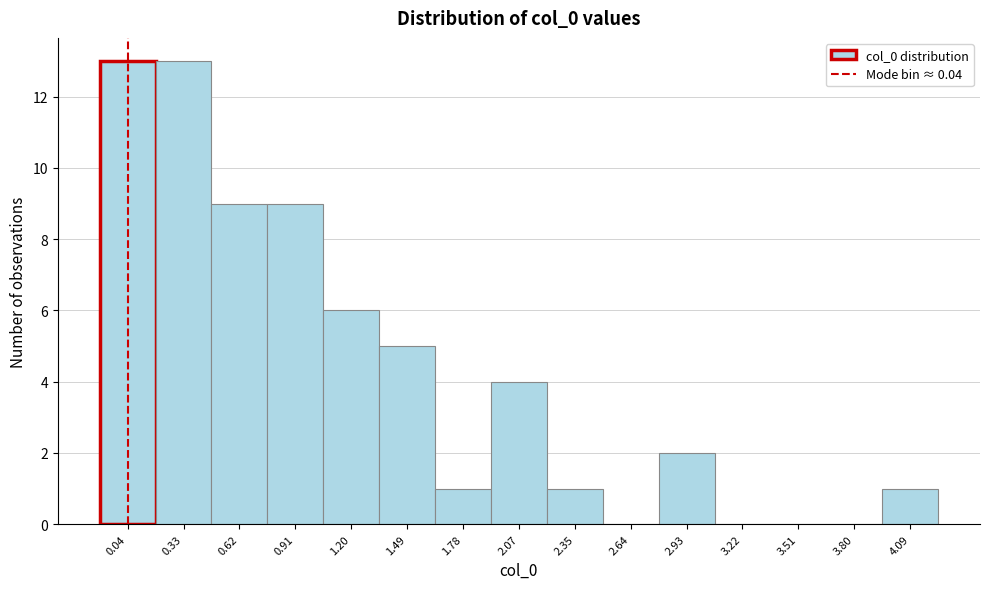

Reading left to right, list every bar in this chart as the range it spans on the x-axis followed by its height. Neither the bar edges nor the heights are printed on the chart, so give them approximately, as read against the axes.

-0.10 to 0.20: 13
0.20 to 0.50: 13
0.50 to 0.75: 9
0.75 to 1.05: 9
1.05 to 1.35: 6
1.35 to 1.65: 5
1.65 to 1.90: 1
1.90 to 2.20: 4
2.20 to 2.50: 1
2.50 to 2.80: 0
2.80 to 3.10: 2
3.10 to 3.35: 0
3.35 to 3.65: 0
3.65 to 3.95: 0
3.95 to 4.25: 1